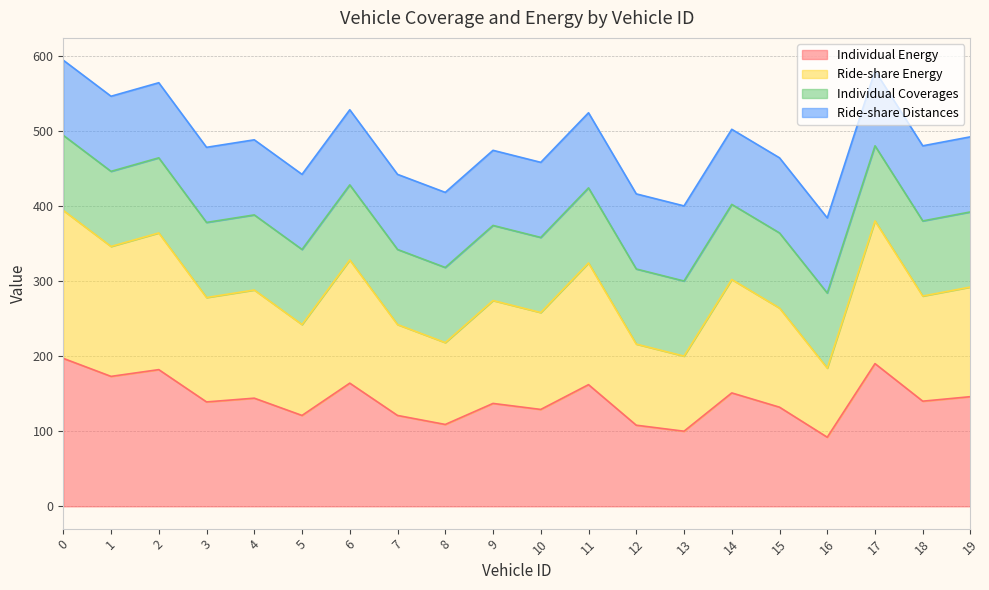

True or false: Ride-share Energy and Individual Energy intersect in this chart.

False